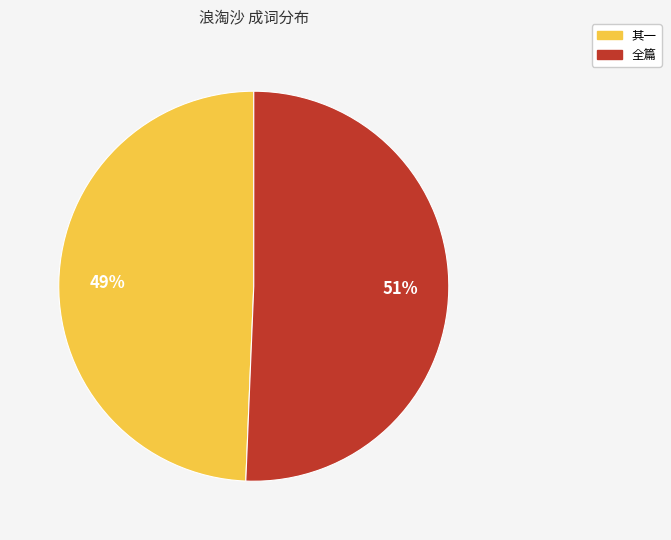

To the nearest percent, what is the average slice percentage?

50%